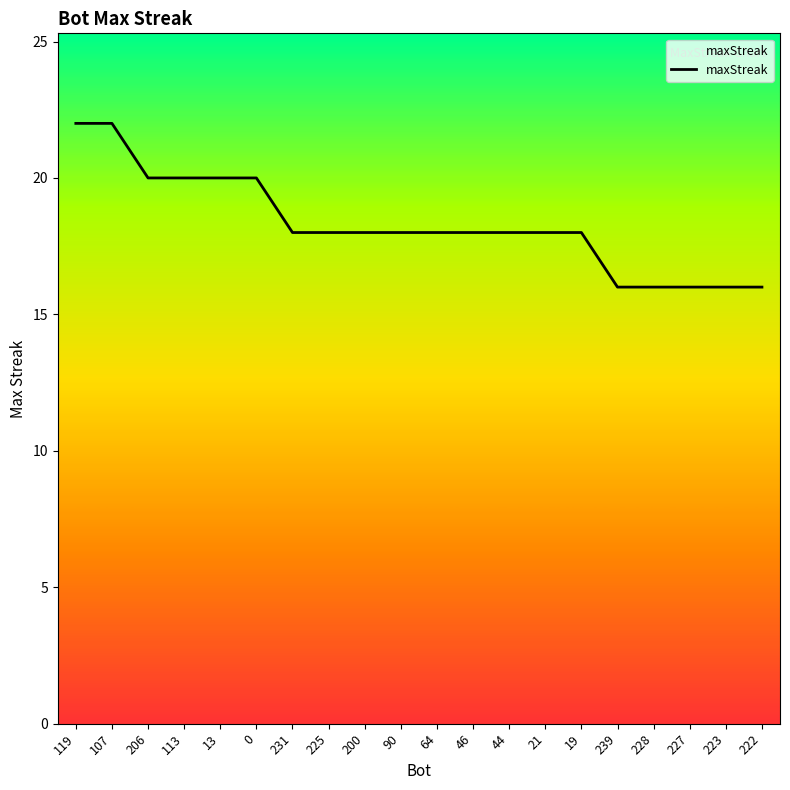

What is the minimum value shown in the chart?

16